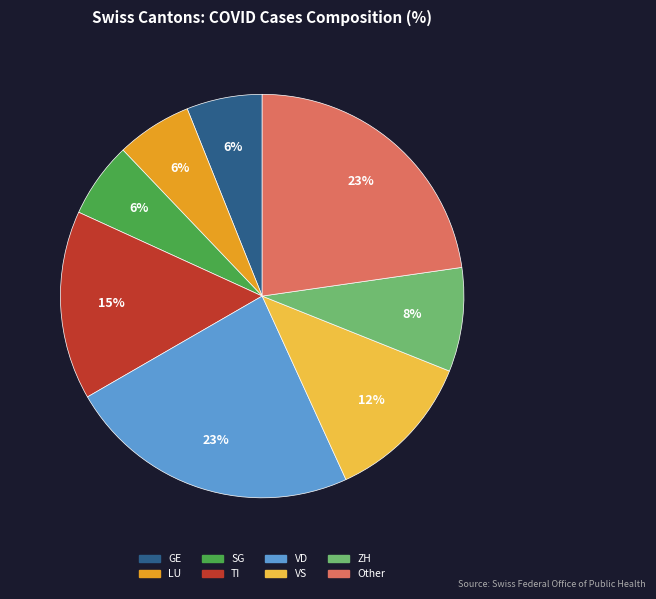

Does any single category account for the majority?

No